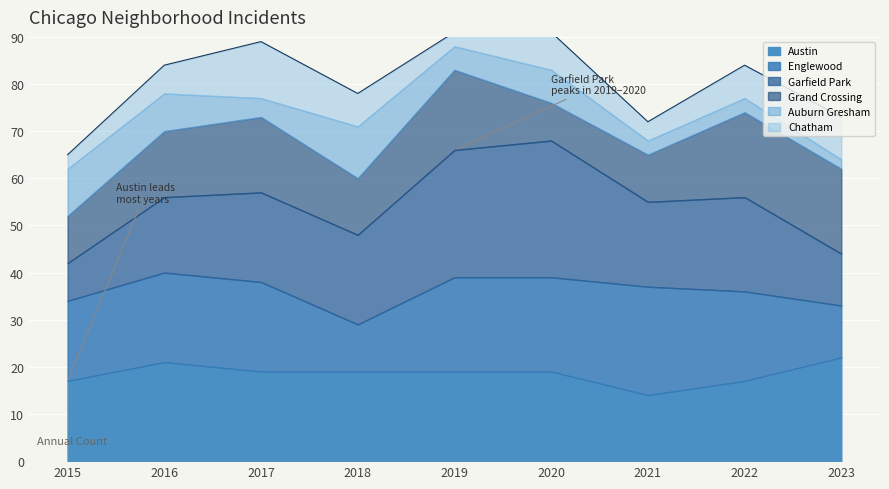

Where is the first local maximum for Grand Crossing?

2017